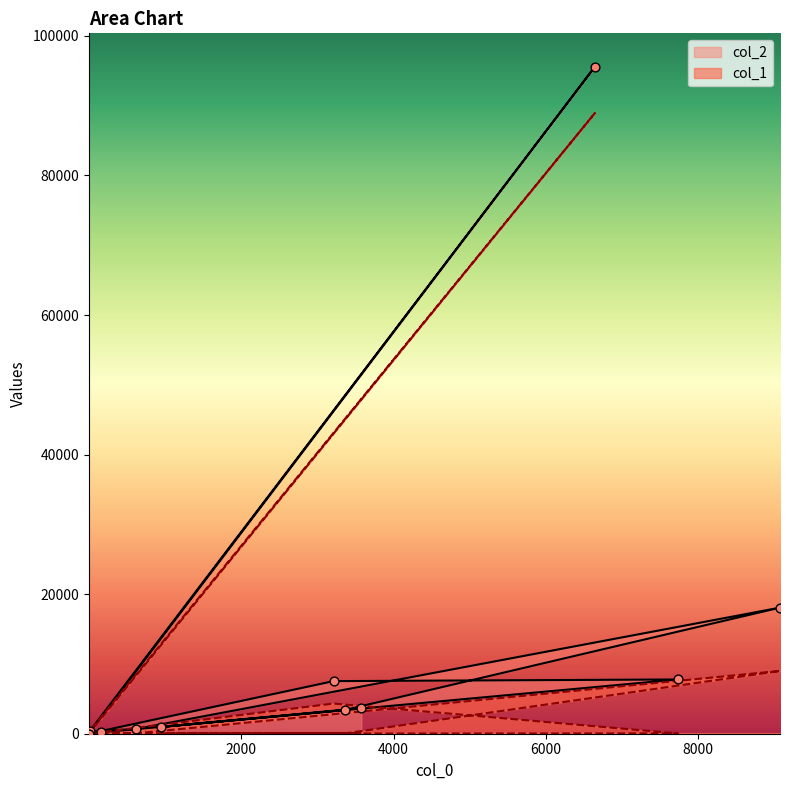

Which series has the largest total across all categories?

col_2